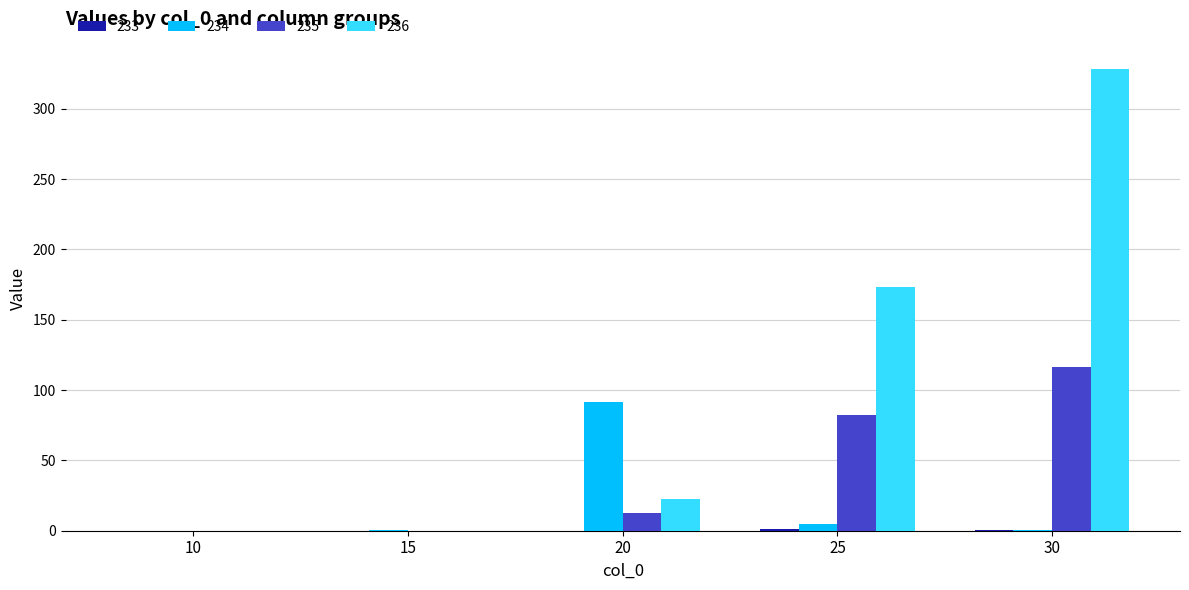

What is the sum of all 235 values?

211.2